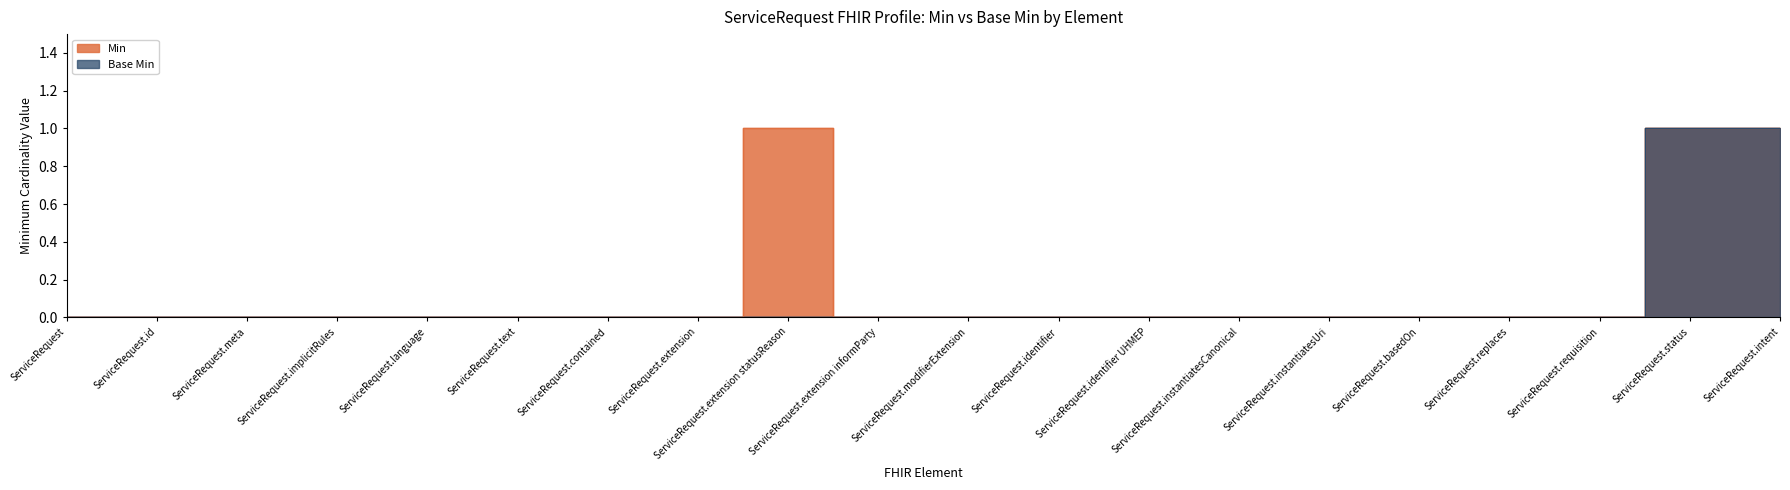

Reading left to right, list all the values displayed in this chart.

Min: 0	0	0	0	0	0	0	0	1	0	0	0	0	0	0	0	0	0	1	1
Base Min: 0	0	0	0	0	0	0	0	0	0	0	0	0	0	0	0	0	0	1	1